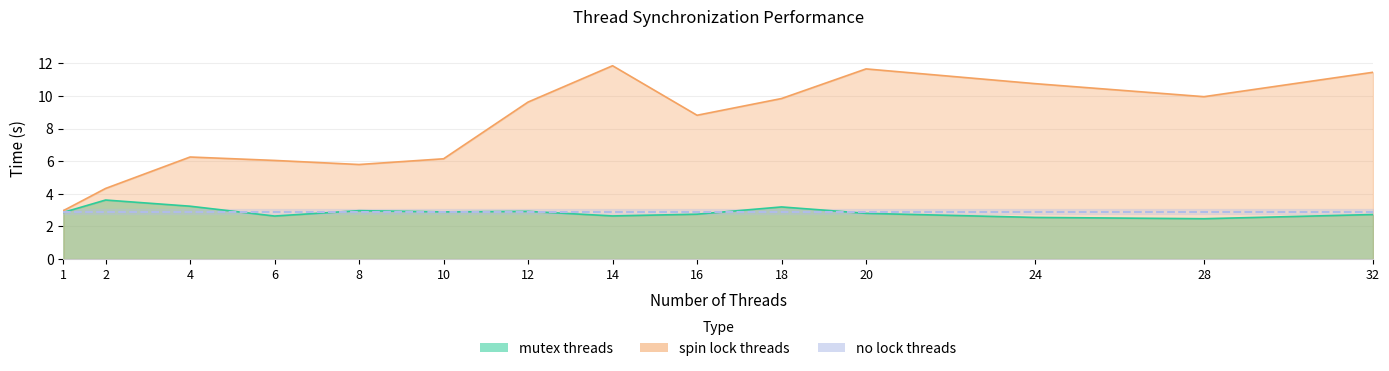

What is the value of the spin lock threads point at the 3rd from the left?

6.3